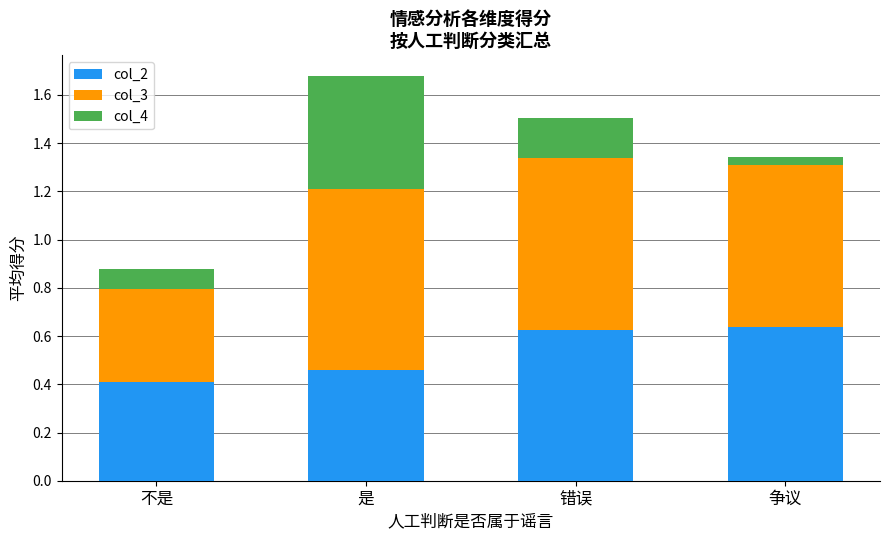

At which category is the sum across all series the highest?

是